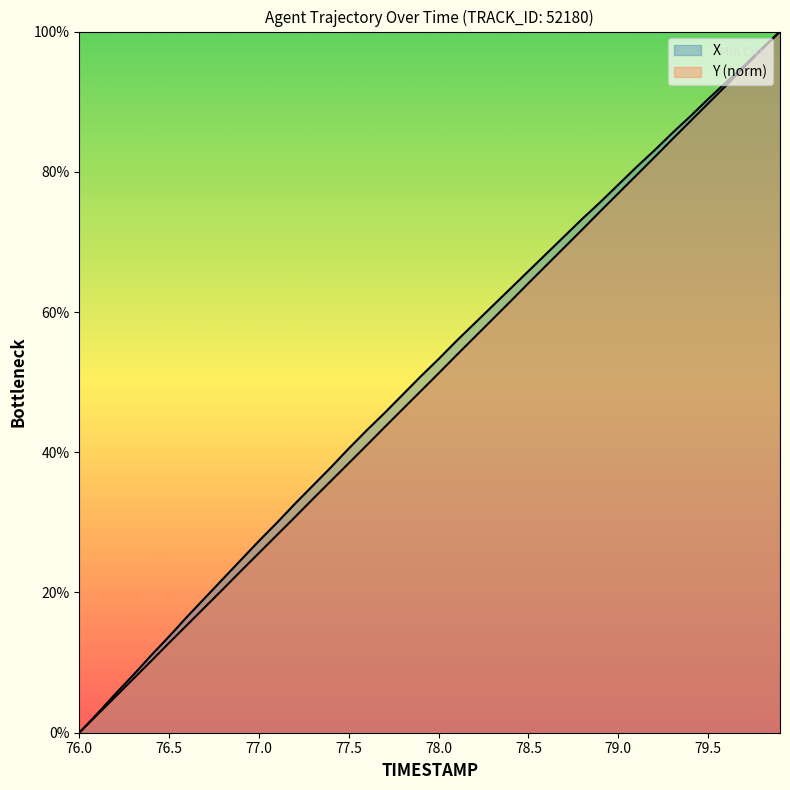

What position from the left is 78.7?

28